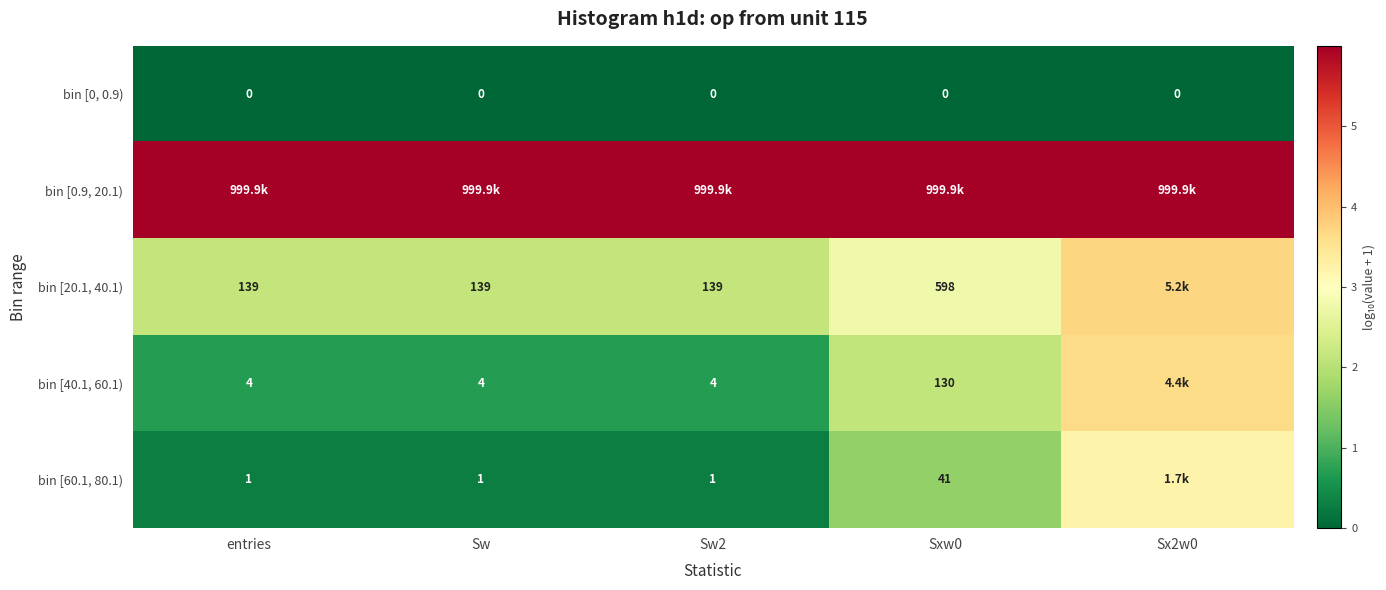

Where is bin [0, 0.9) nearest to the value 0?

entries